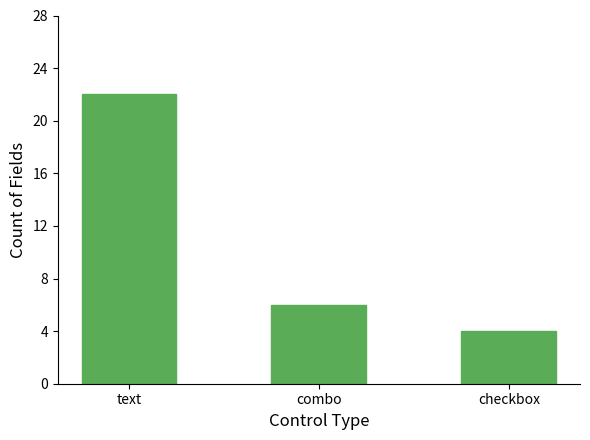

What is the label of the 3rd bar from the right?

text